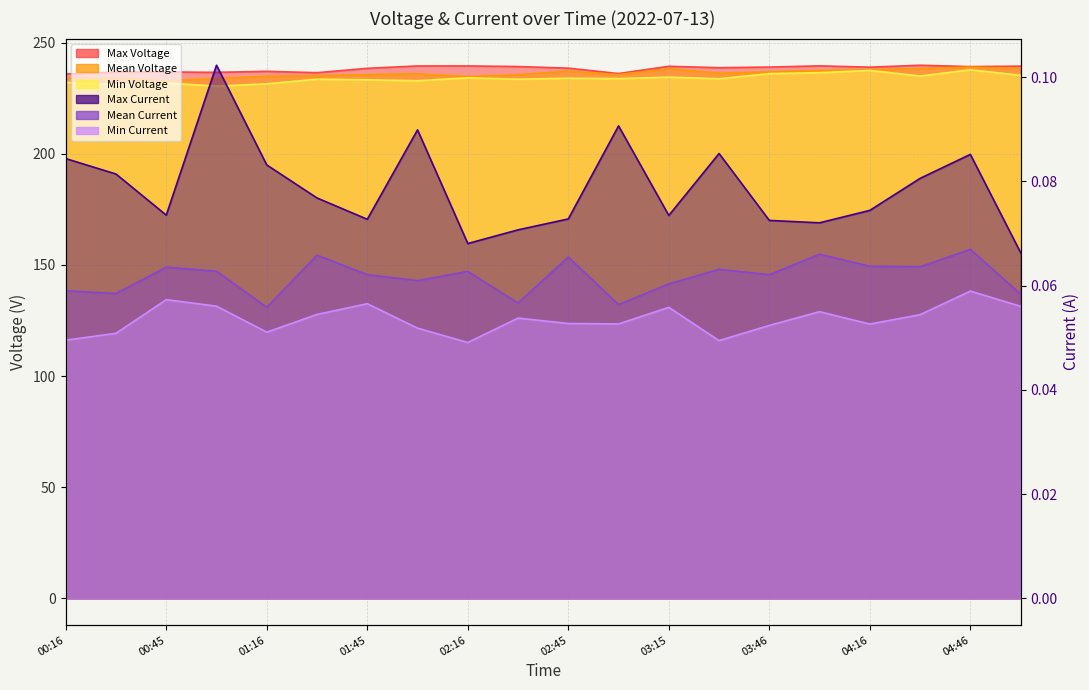

What is the sum of all Max Current values?

1.6